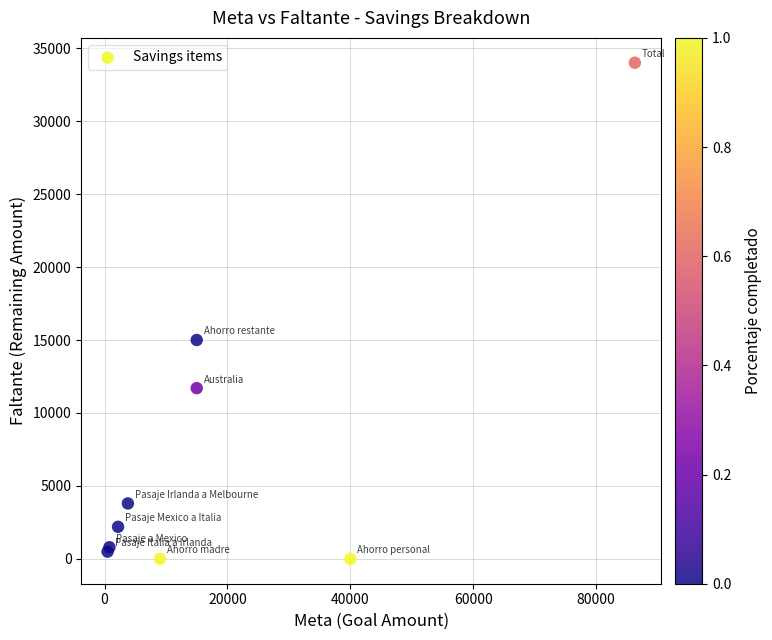

What Y value in the scatter plot is closest to 17000?

15000